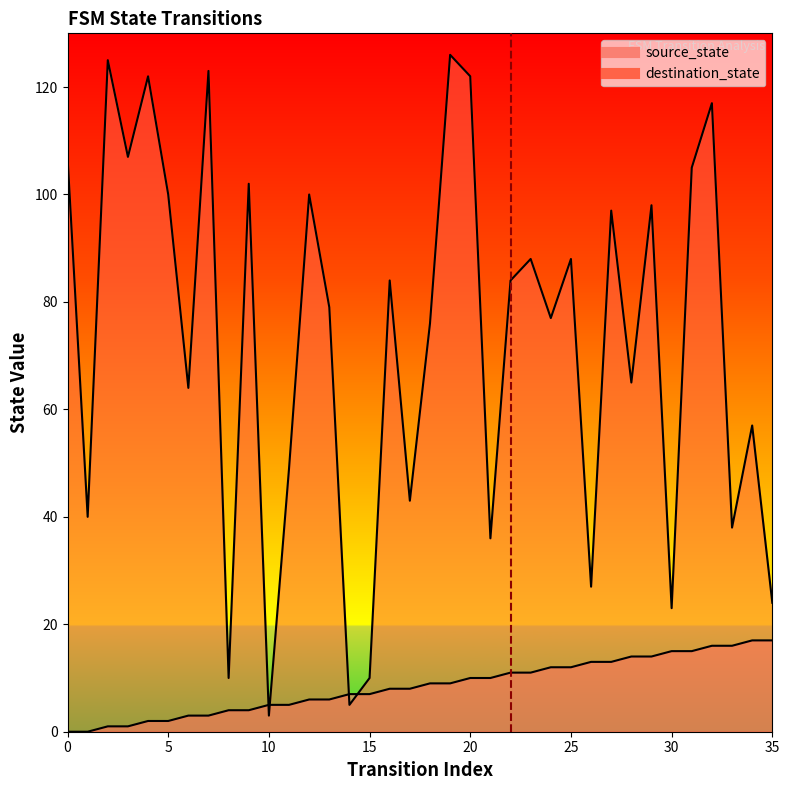

Is the value of destination_state at 20 greater than the value of source_state at 9?

Yes